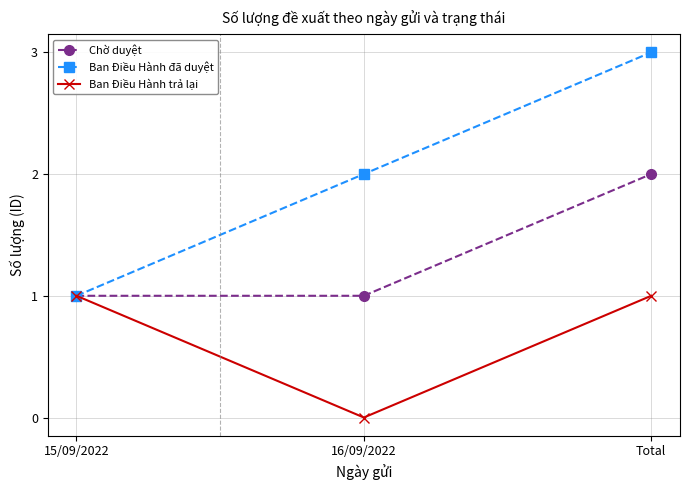

Does the chart display data point markers on the line(s)?

Yes